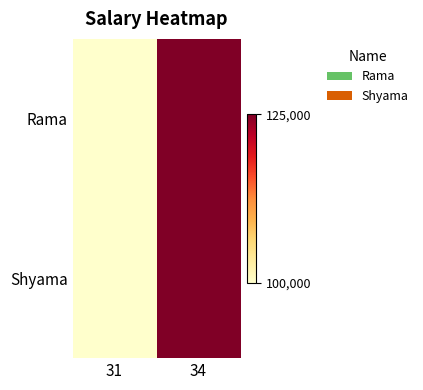

What is the maximum value shown in the chart?

125000